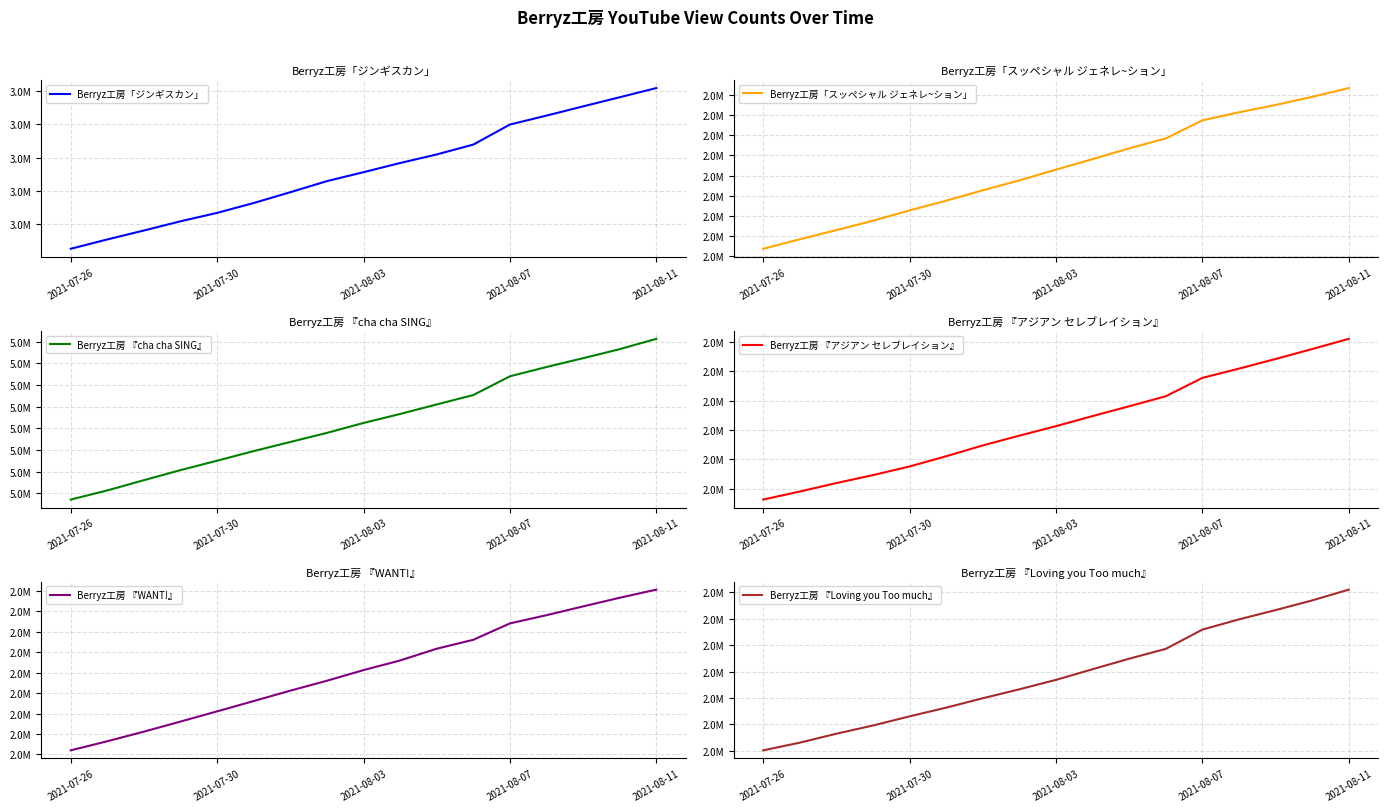

What is the greatest value displayed?

5586272